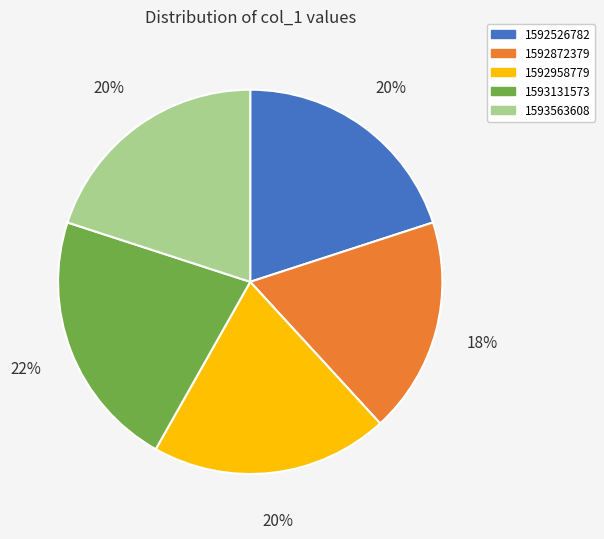

What percentage is the 1592872379 slice, to the nearest percent?

18%